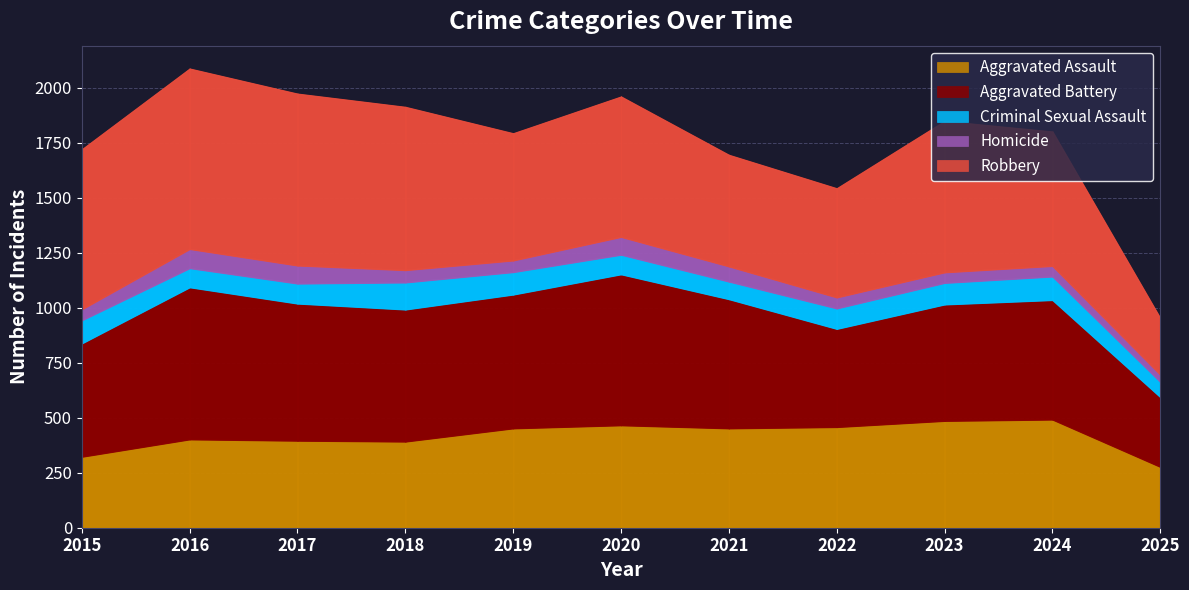

Reading left to right, list all the values displayed in this chart.

Aggravated Assault: 323	402	396	392	452	466	452	458	486	492	277
Aggravated Battery: 515	691	623	600	608	686	587	446	529	543	317
Criminal Sexual Assault: 105	87	91	123	102	89	80	93	98	107	69
Homicide: 50	87	82	56	53	81	69	50	48	48	33
Robbery: 726	819	780	741	577	637	506	495	687	610	256